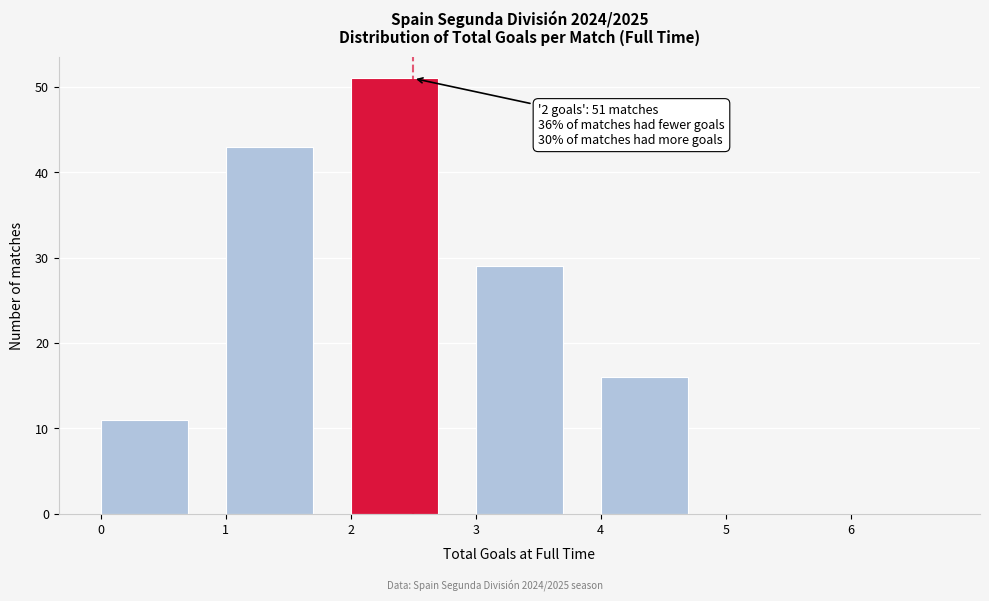

Over which range of the x-axis is the bar tallest?

2 to 3